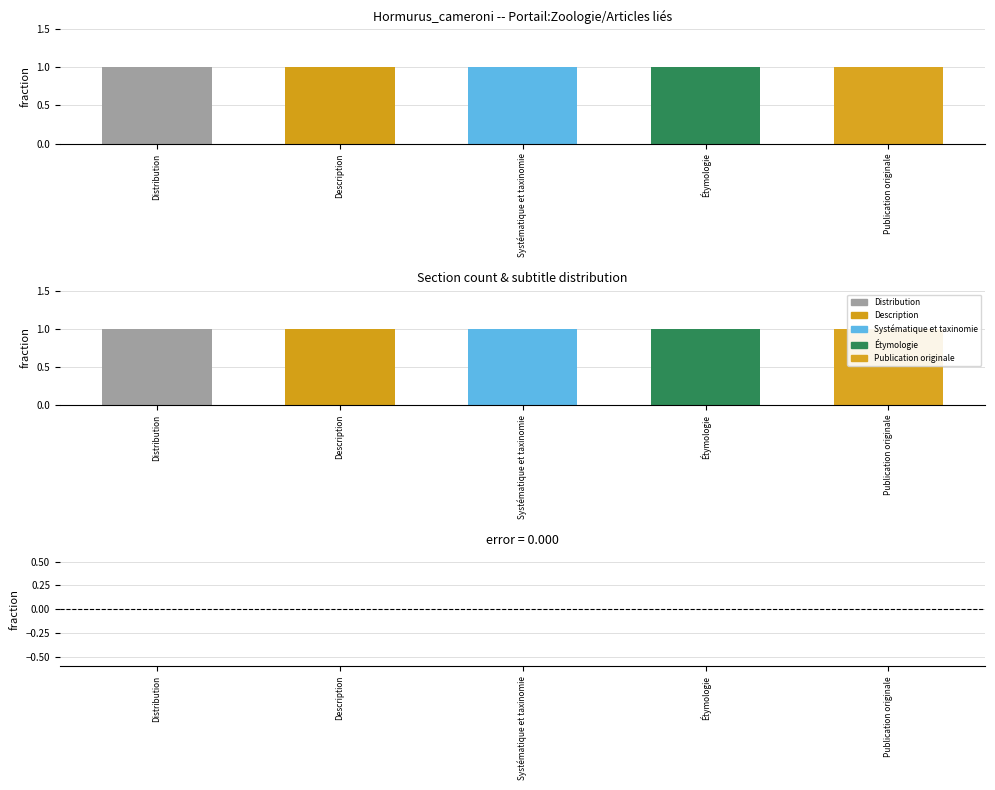

Which category has the highest value in the count series?

Distribution